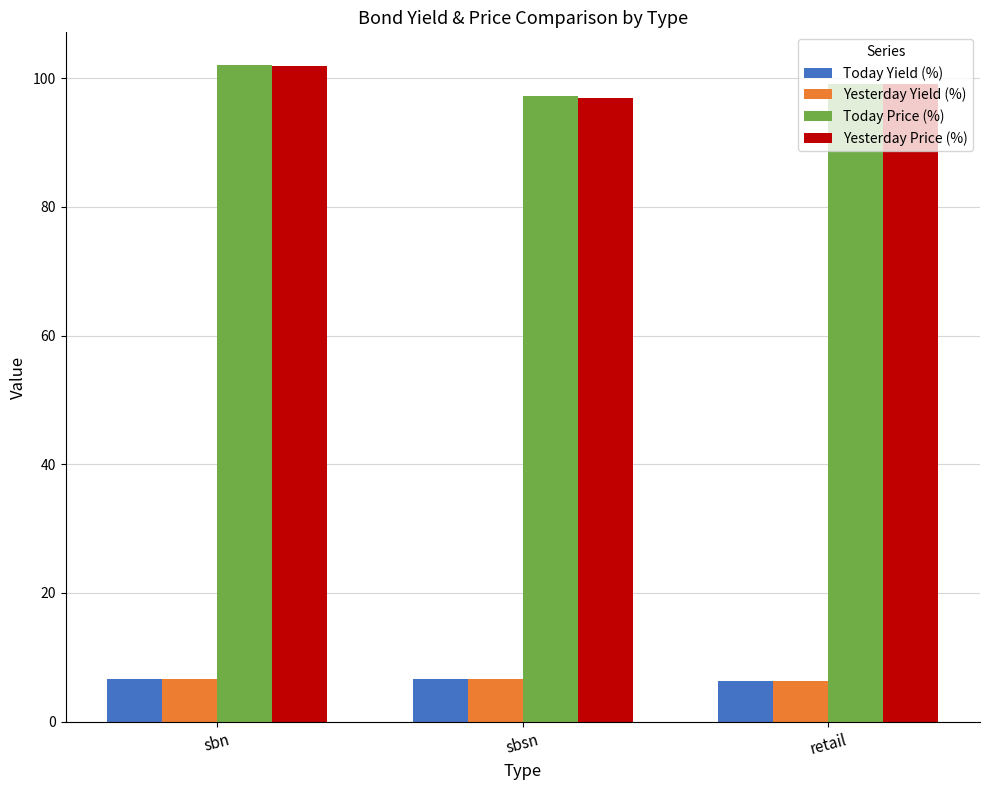

Which category has the highest value in the Yesterday Price (%) series?

sbn